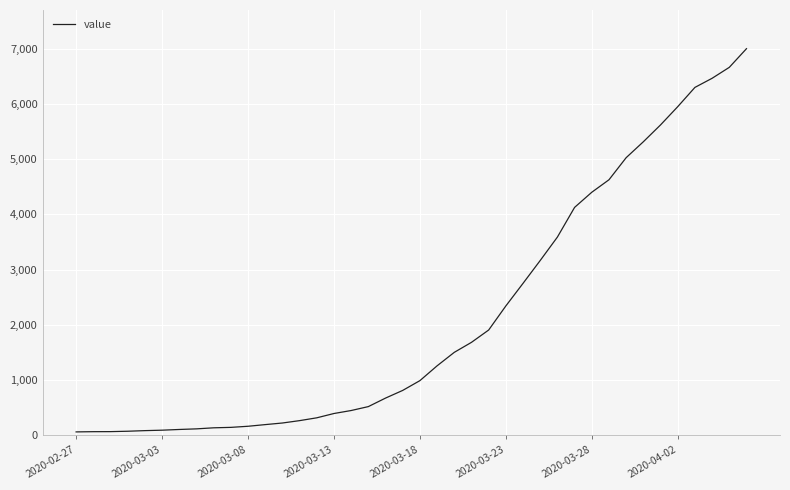

What is the greatest value displayed?

7001